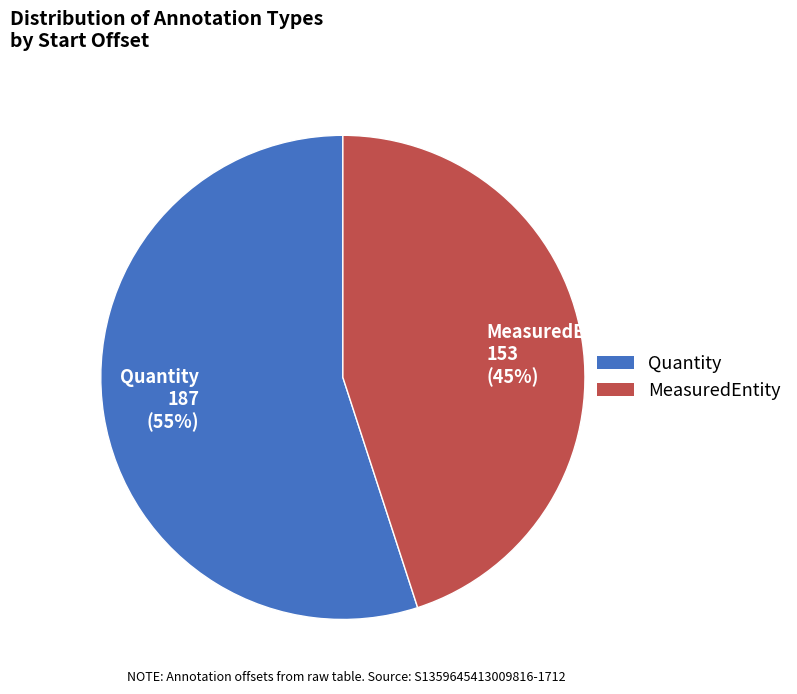

The MeasuredEntity slice represents 51% of the pie. True or false?

False